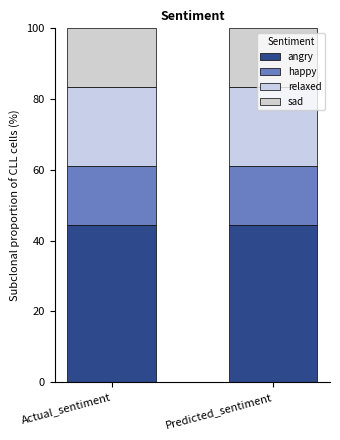

The sad series shows 23.3 at Actual_sentiment. True or false?

False